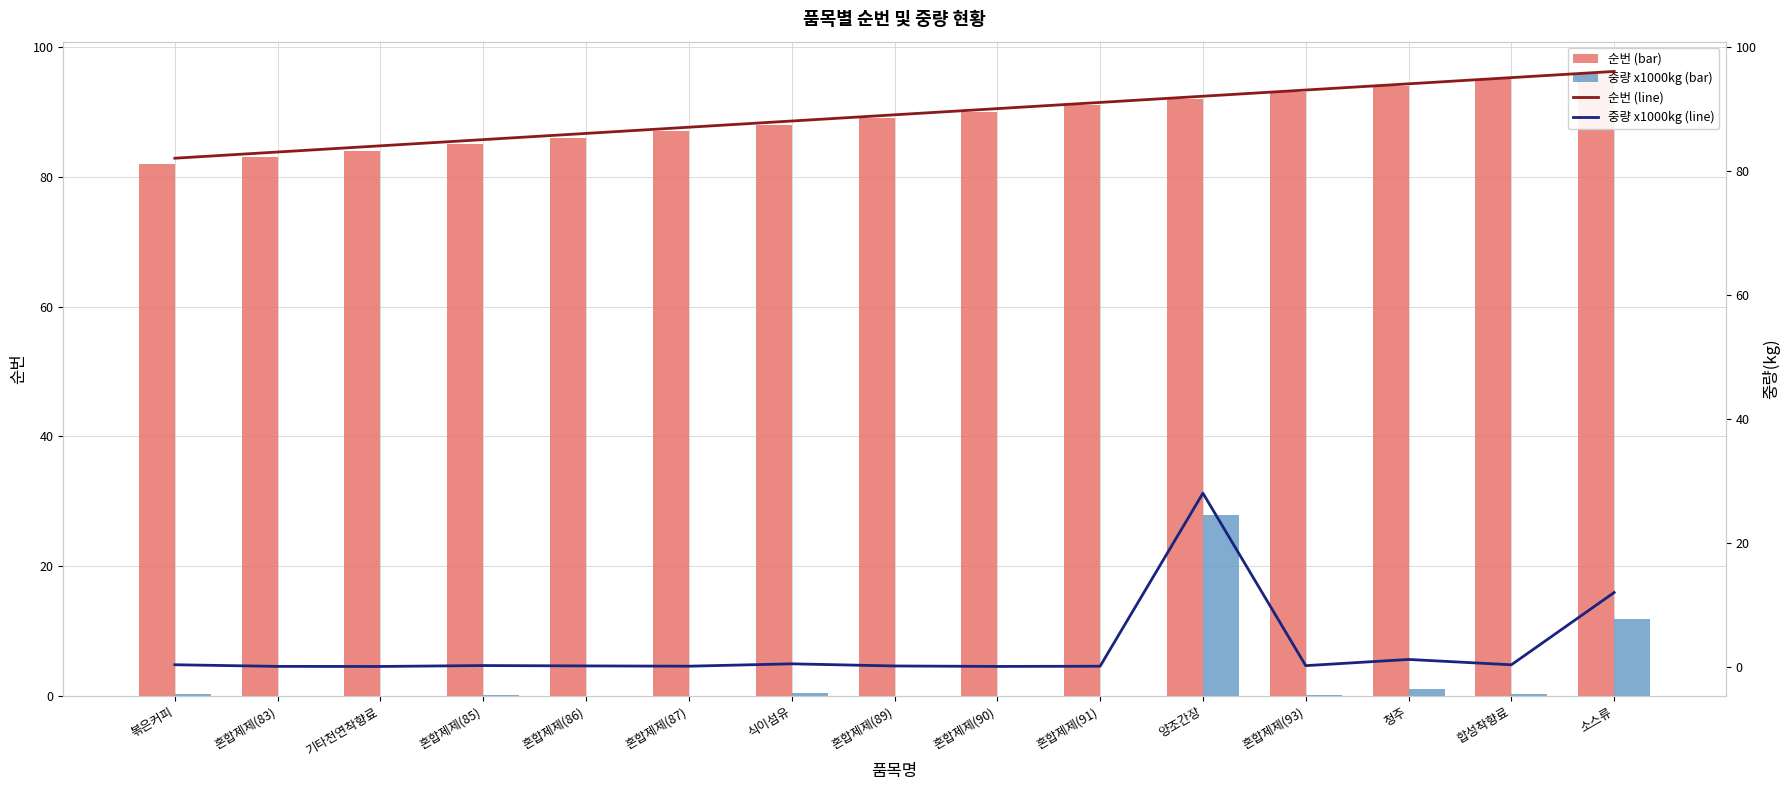

What position from the right is 혼합제제(93)?

4